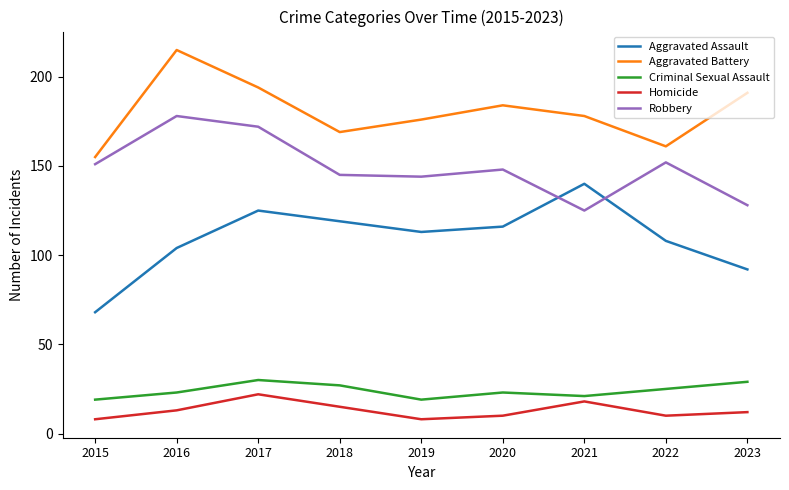

True or false: Criminal Sexual Assault and Aggravated Assault intersect in this chart.

False